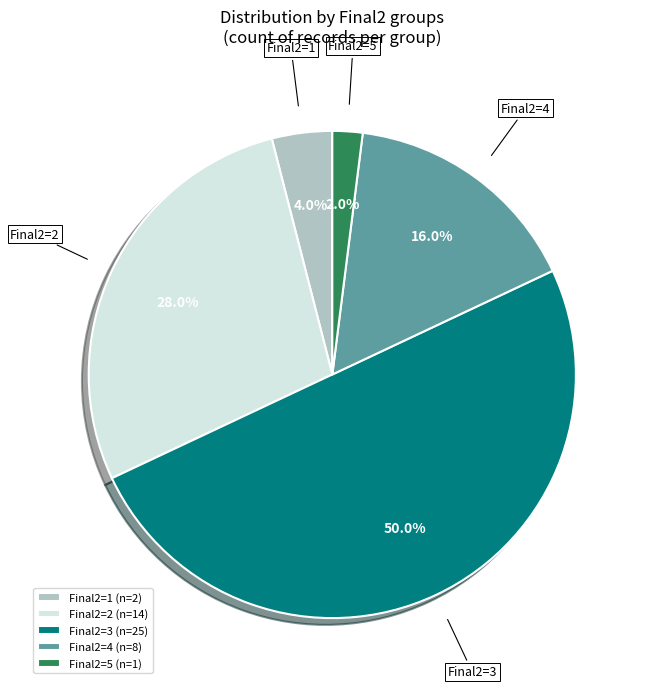

Which has a higher value, Final2=4 or Final2=3?

Final2=3